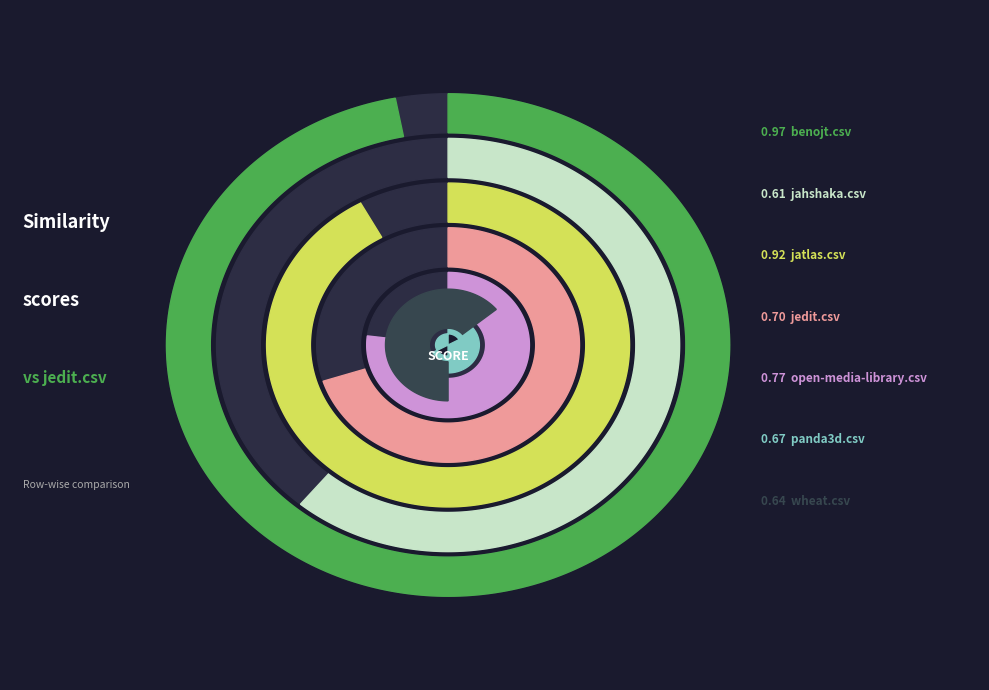

What is the largest slice in the pie chart?

benojt.csv